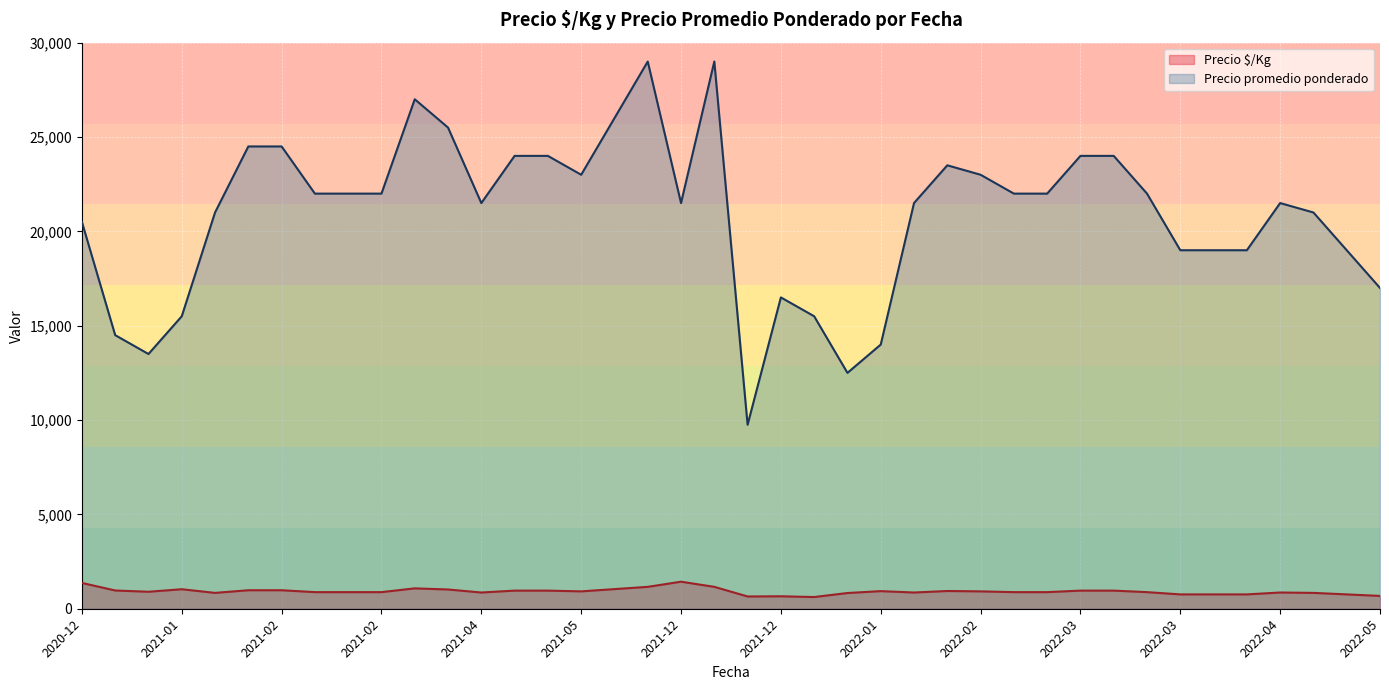

The Precio $/Kg series shows 620 at 2022-01-06. True or false?

True